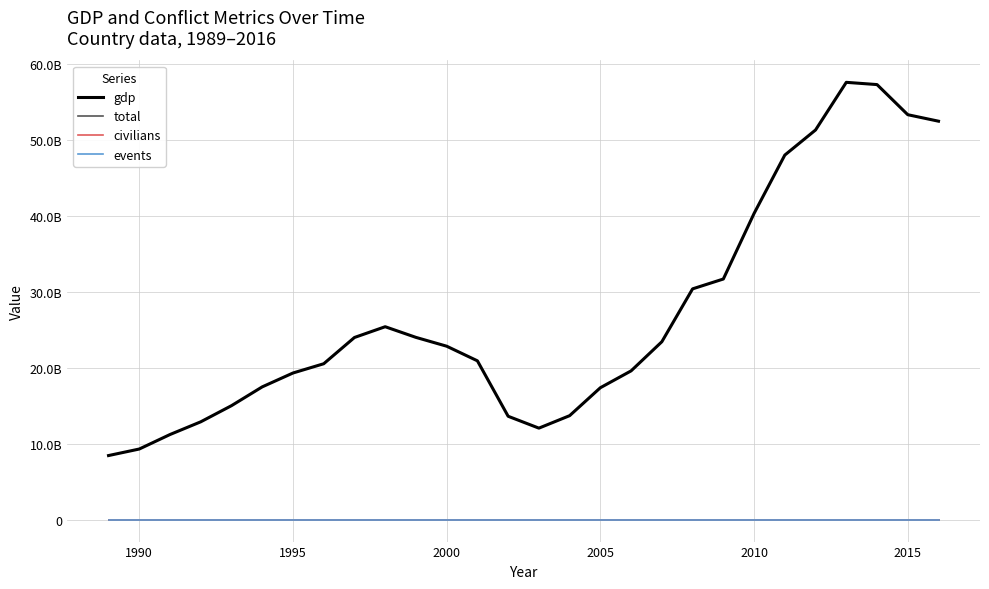

Does the chart display data point markers on the line(s)?

No